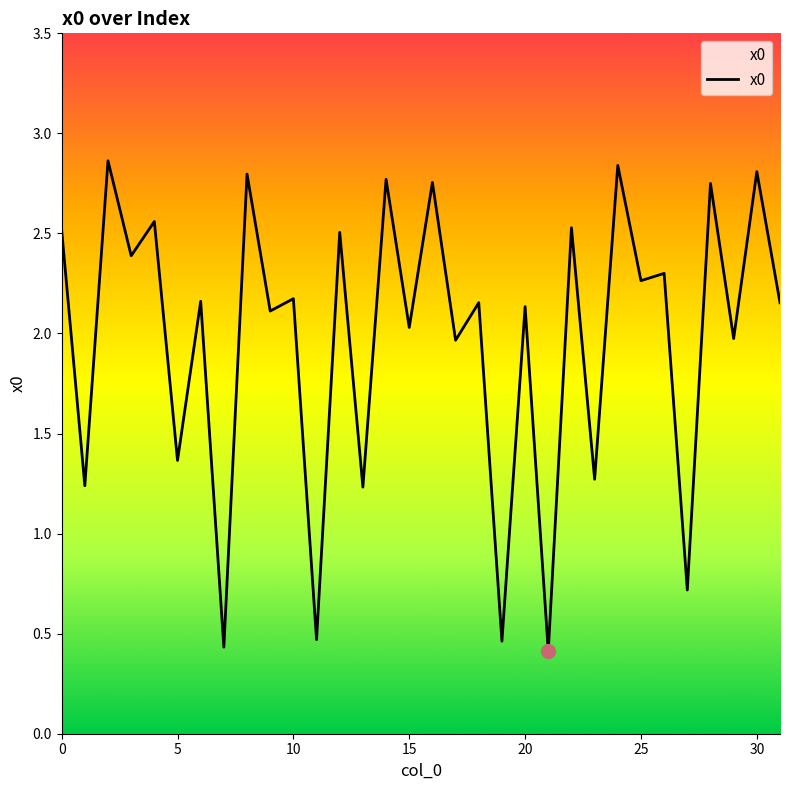

What is the minimum value shown in the chart?

0.4